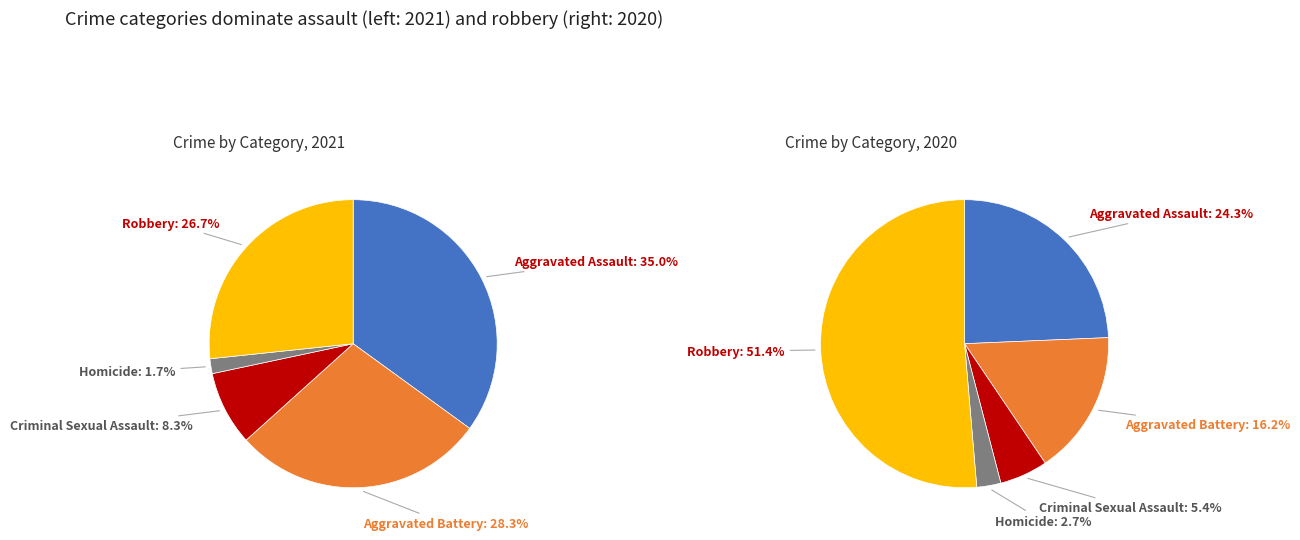

Does Robbery represent more than half of the total?

No